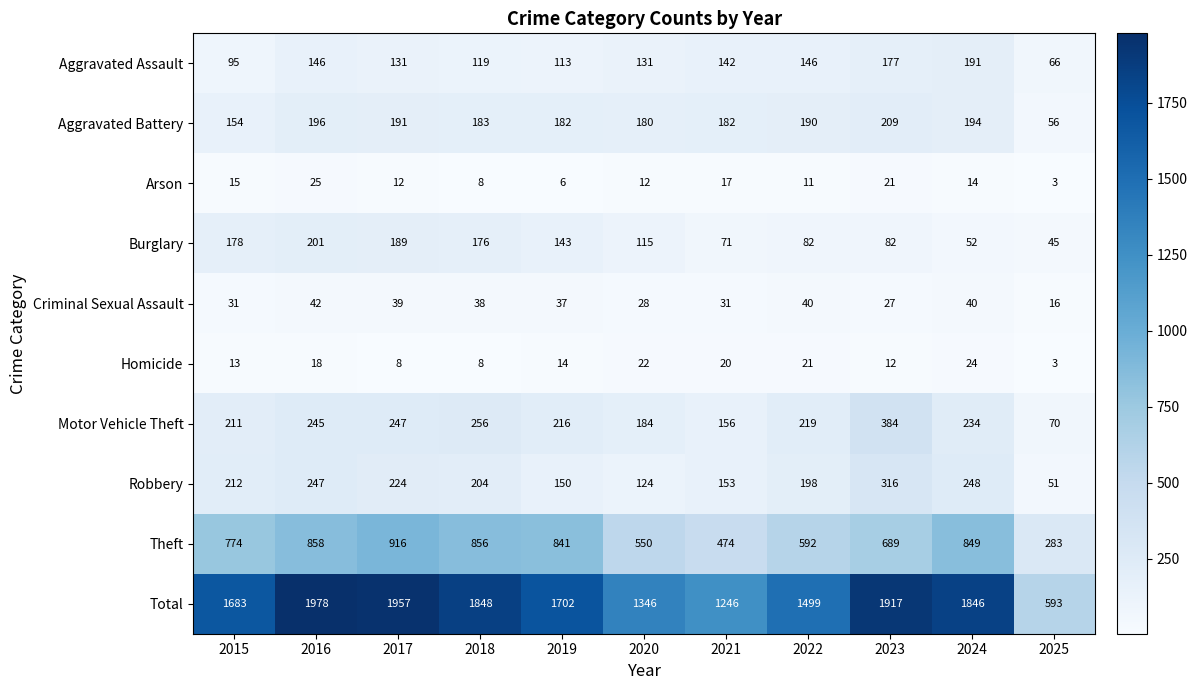

Which series changed the most between 2015 and 2018?

Total